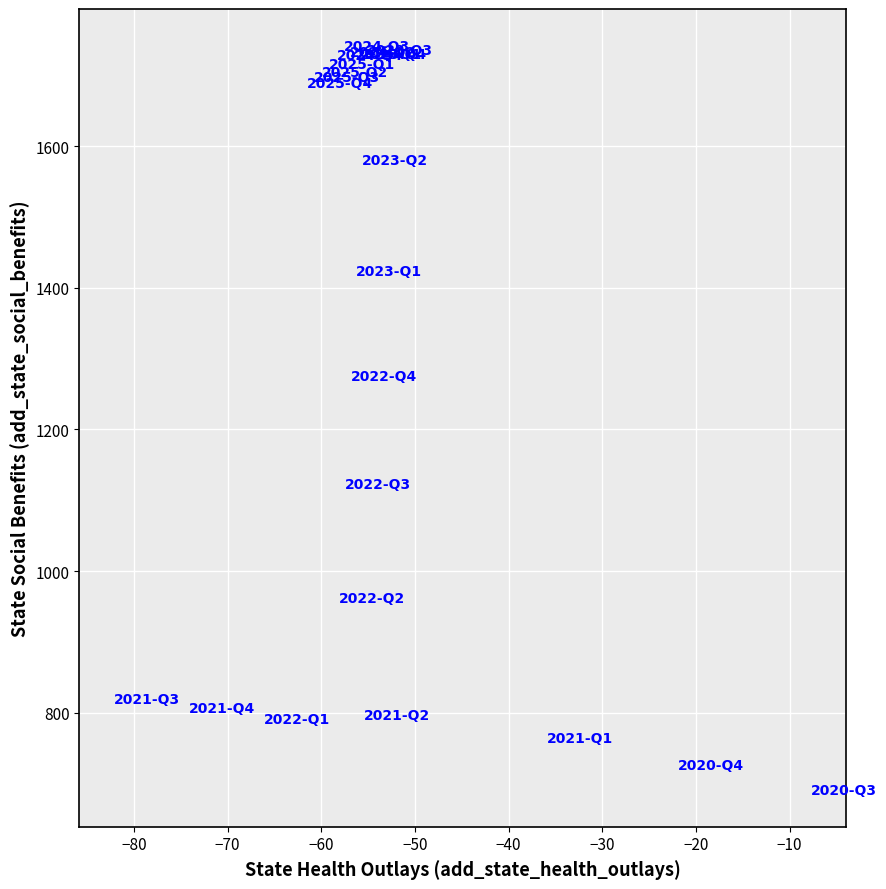

What Y value in the scatter plot is closest to 1216?

1274.8